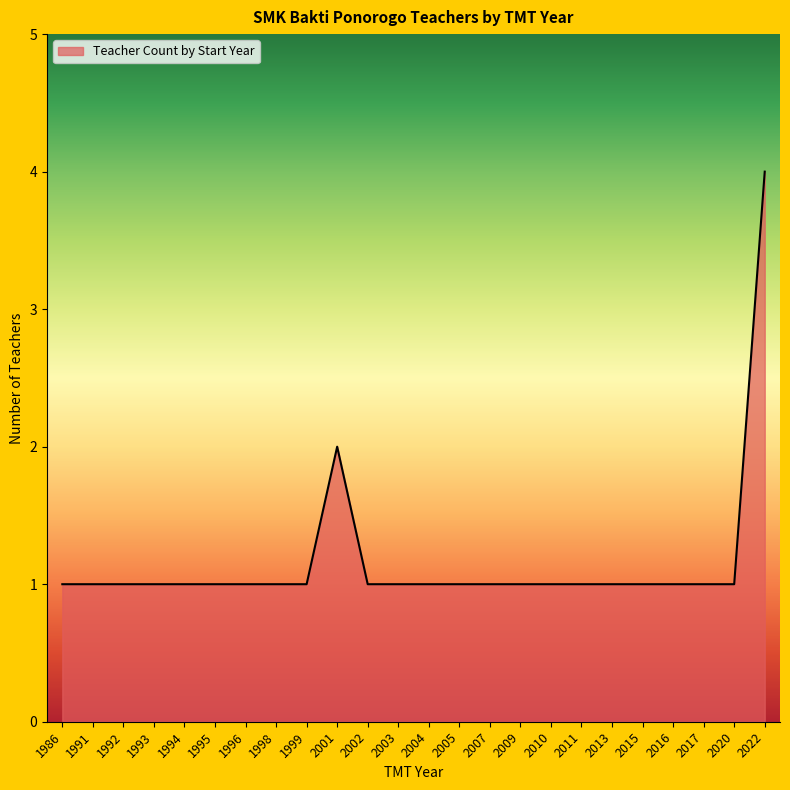

What is the greatest value displayed?

4